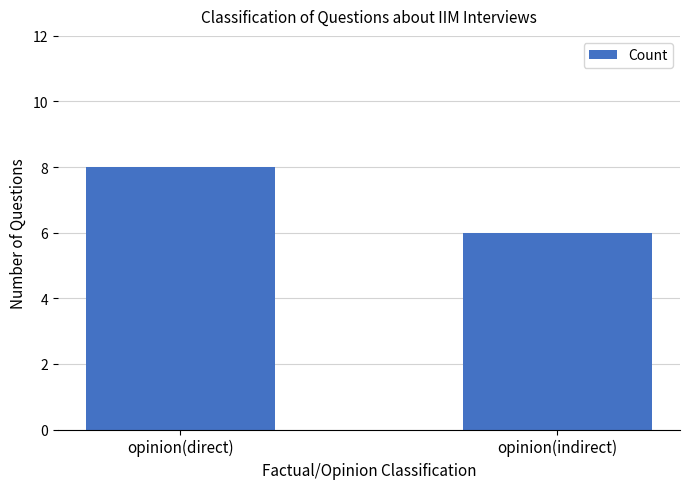

Count the number of data series in this chart.

1